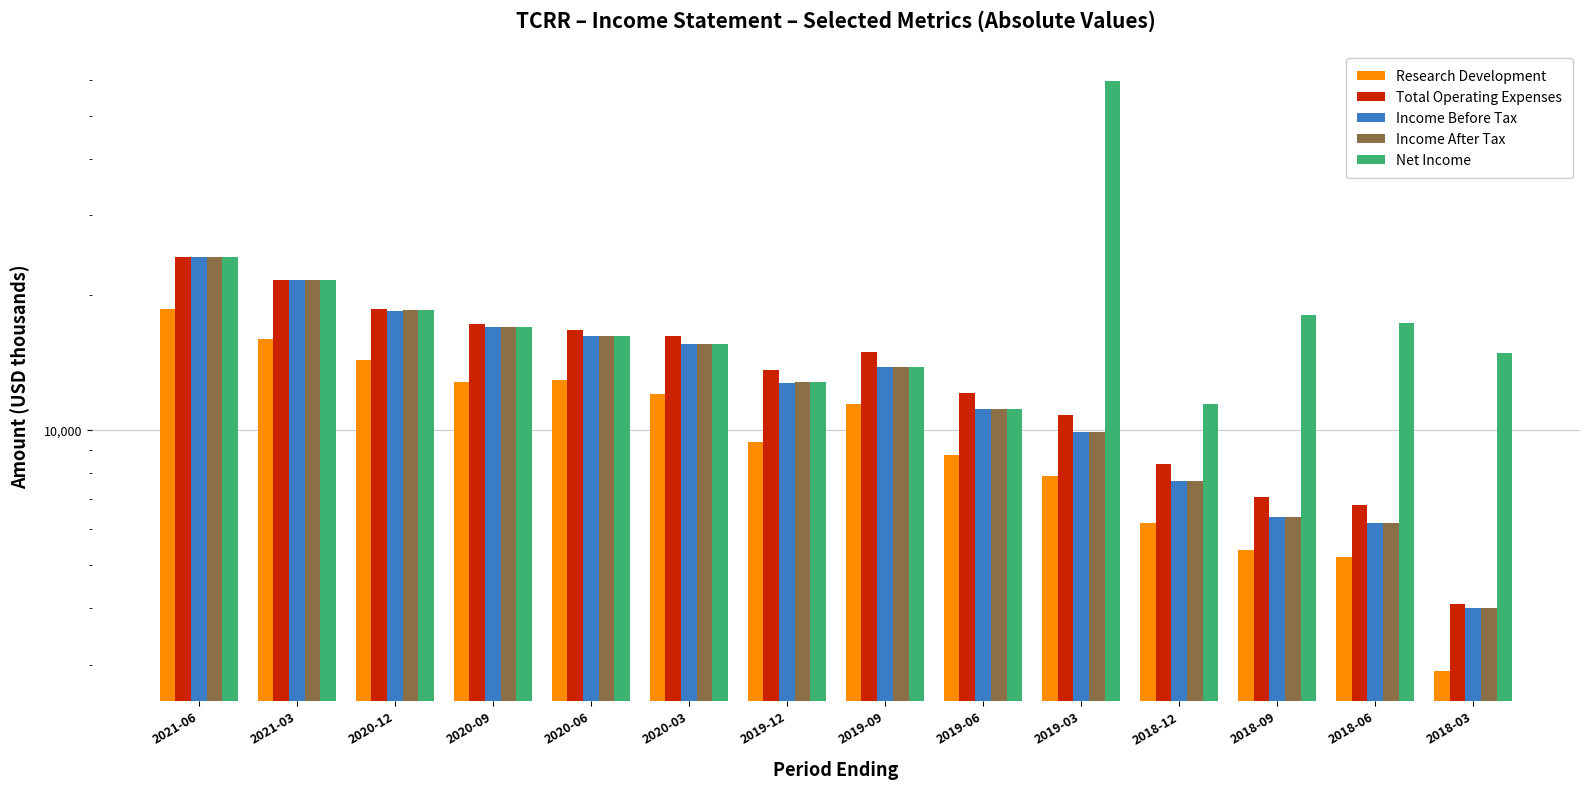

How many bars are there in total?

70